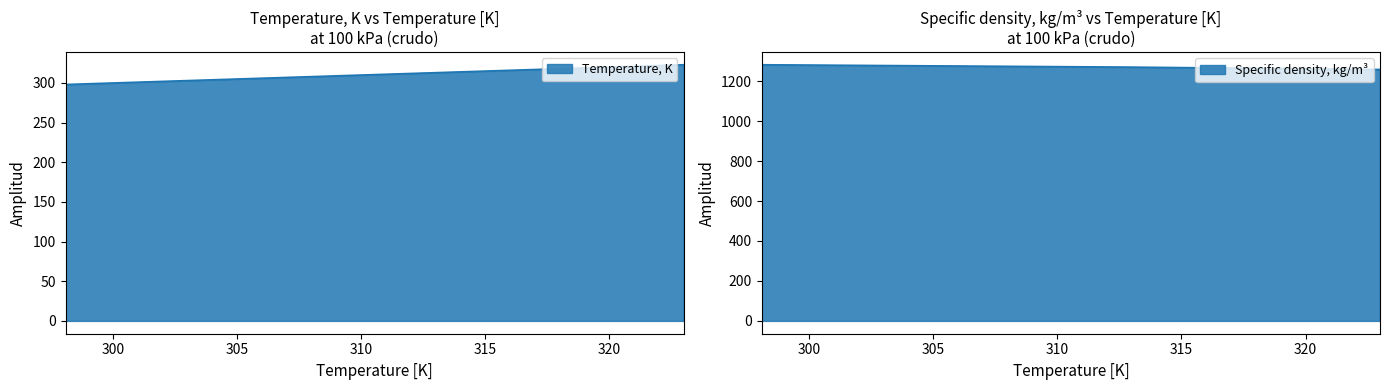

At how many categories does at least one series exceed 448?

3